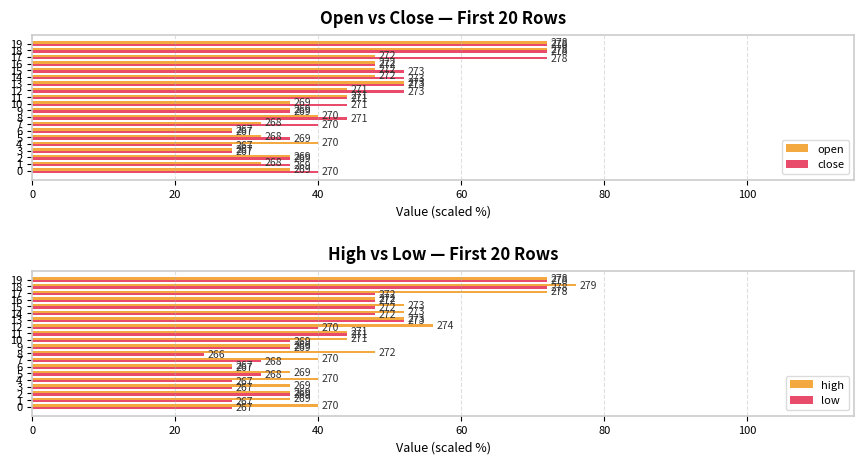

Which series has the largest range (max minus min)?

high